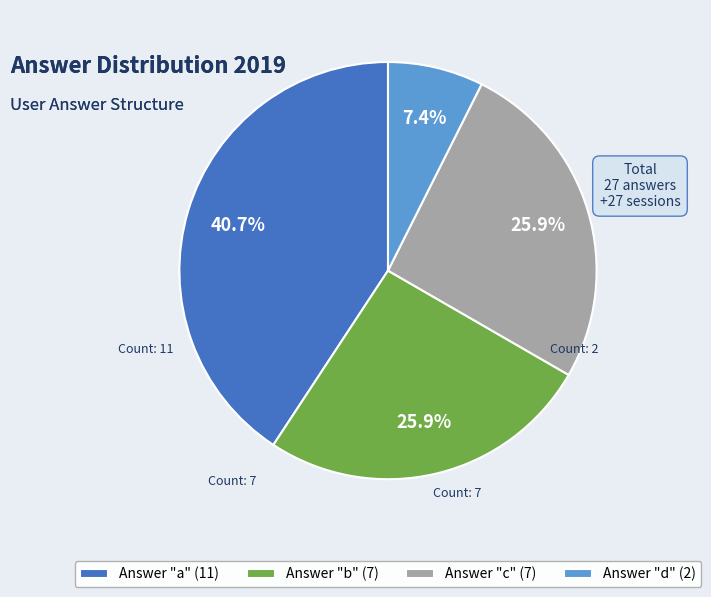

Which category has the smallest portion of the pie?

Answer "d" (2)